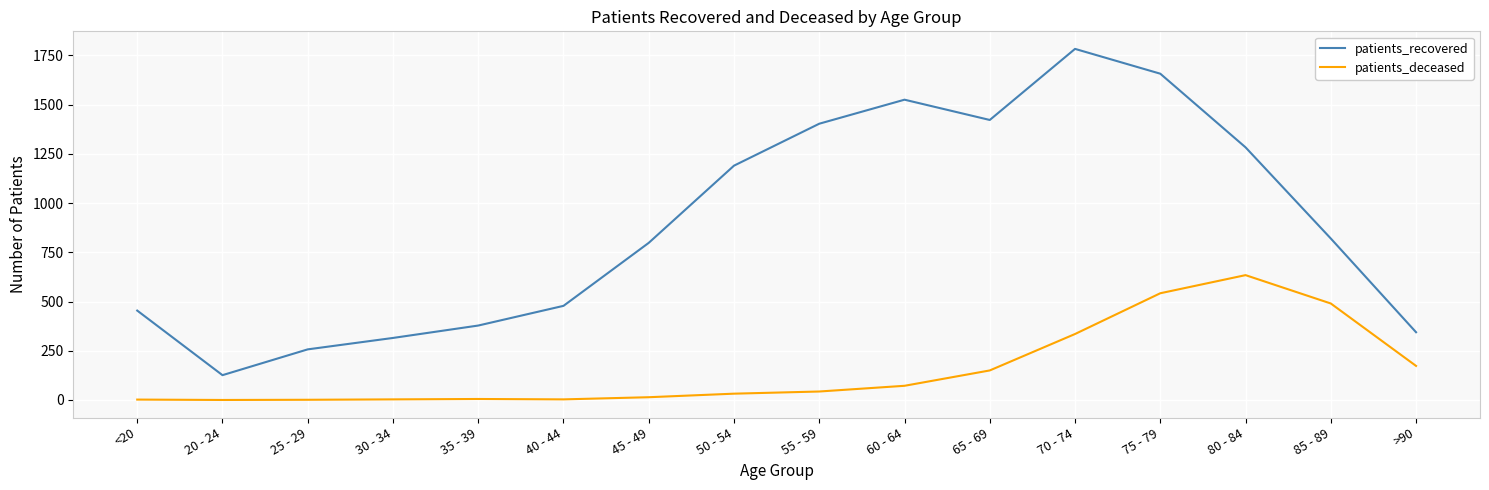

Which series has the widest spread of values?

patients_recovered